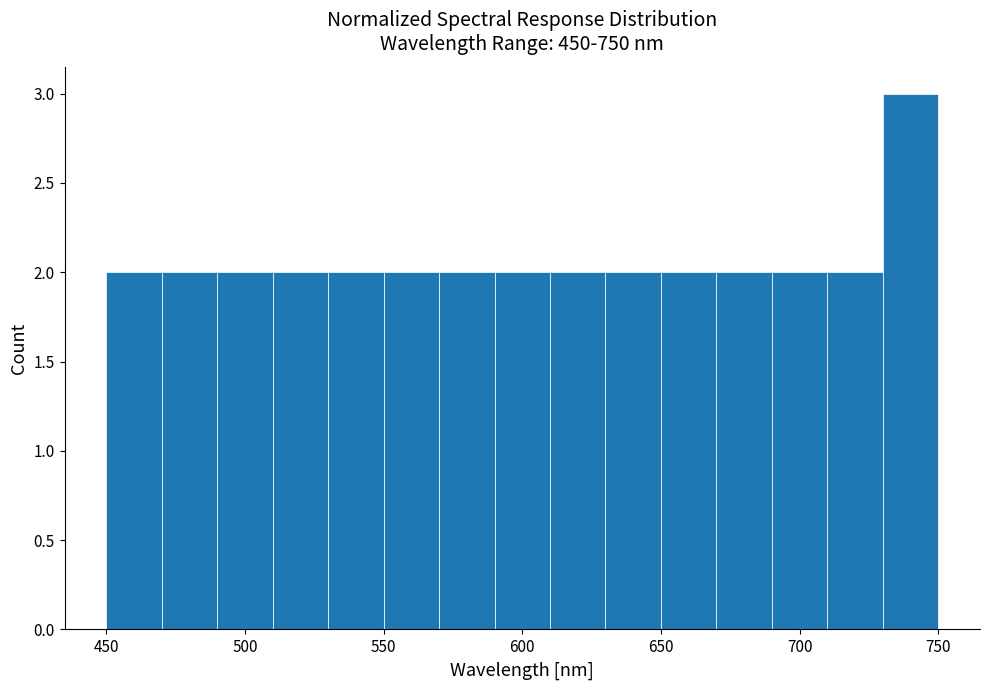

Reading left to right, list every bar in this chart as the range it spans on the x-axis followed by its height. The values are not printed on the chart, so give them approximately, as read against the axis.

450 to 470: 2
470 to 490: 2
490 to 510: 2
510 to 530: 2
530 to 550: 2
550 to 570: 2
570 to 590: 2
590 to 610: 2
610 to 630: 2
630 to 650: 2
650 to 670: 2
670 to 690: 2
690 to 710: 2
710 to 730: 2
730 to 750: 3